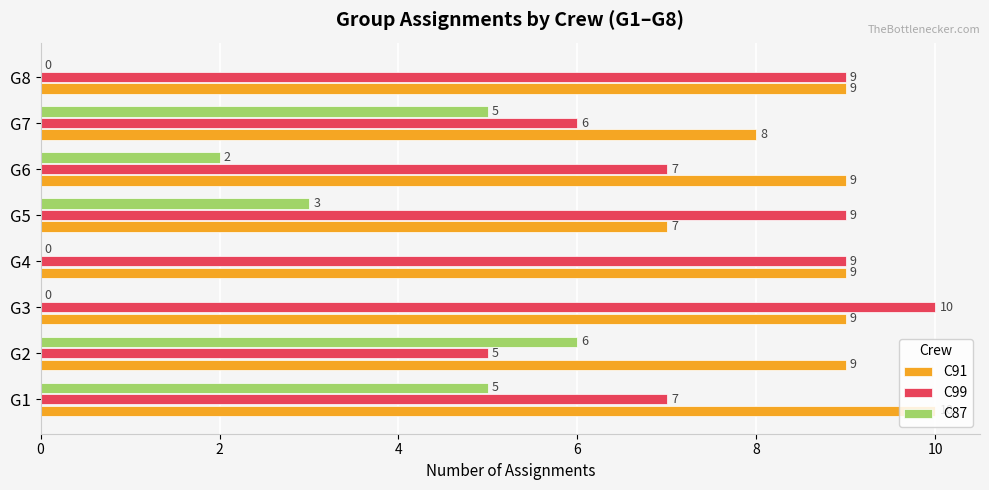

How many C91 values are between 9 and 10?

6